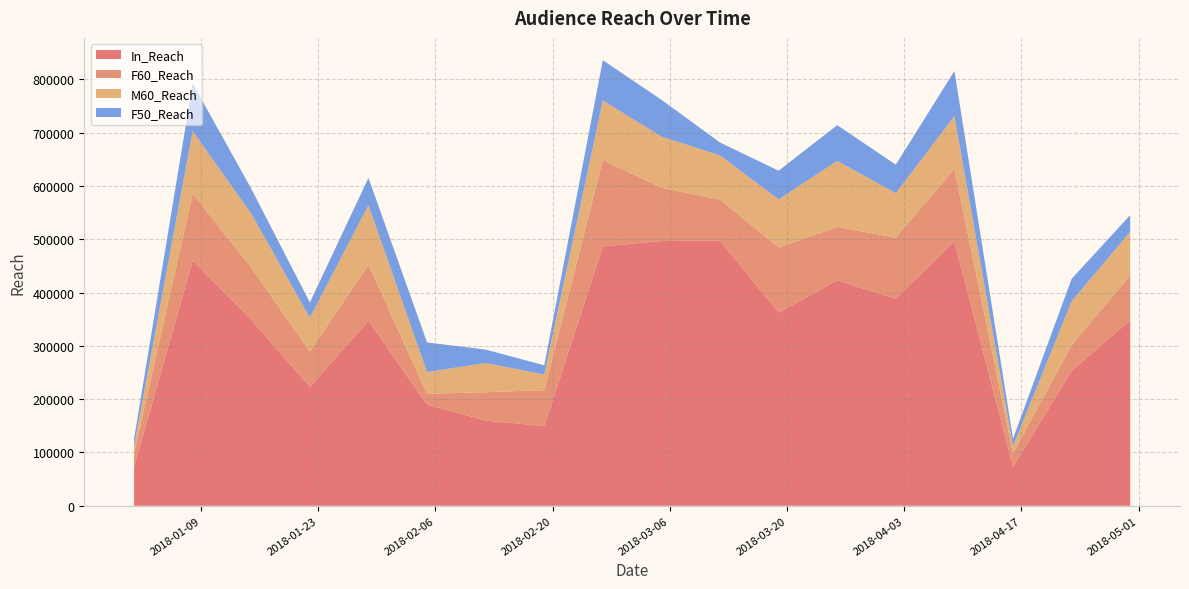

Reading left to right, what are all the values shown in this chart?

In_Reach: 73144	460453	348875	223083	347075	190038	160039	149400	486549	496990	497419	362601	423019	388640	496566	73144	253097	348391
F60_Reach: 25165	125400	97781	66514	105361	20055	53022	67491	162636	99601	77206	122158	100277	114440	136016	25165	48265	83978
M60_Reach: 13292	117081	101566	63223	111532	40831	54820	29363	111172	96276	82850	90162	123842	83440	98515	13292	82327	81755
F50_Reach: 14268	89542	46640	28642	51251	55509	25191	17304	75784	68949	24131	53799	67097	53548	84736	14268	42053	31298